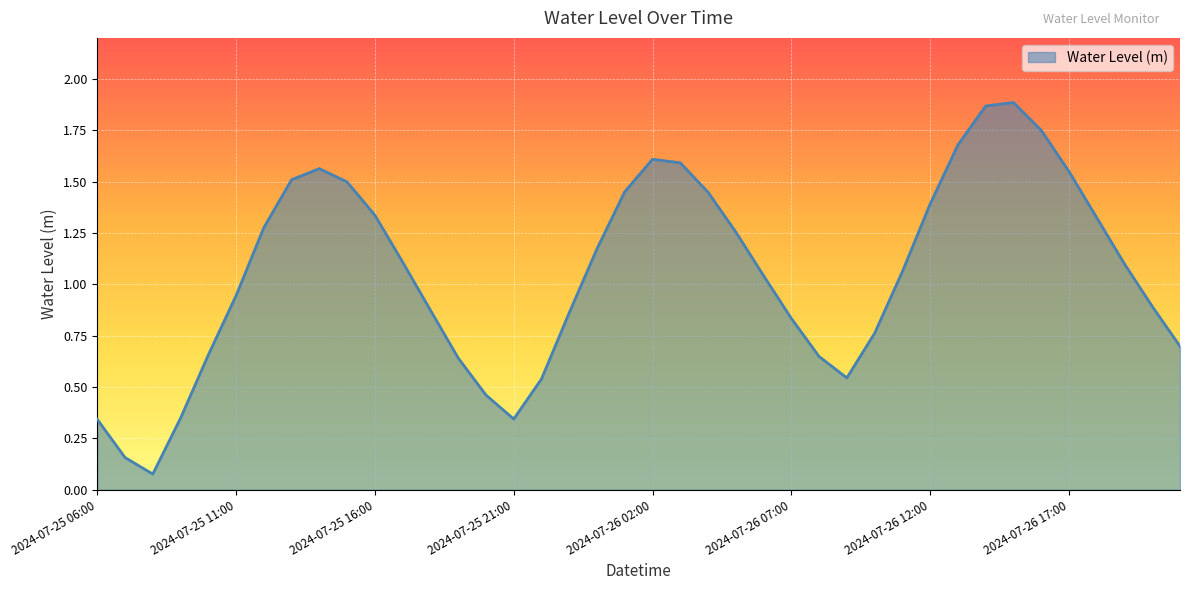

How many lines are shown in the chart?

1